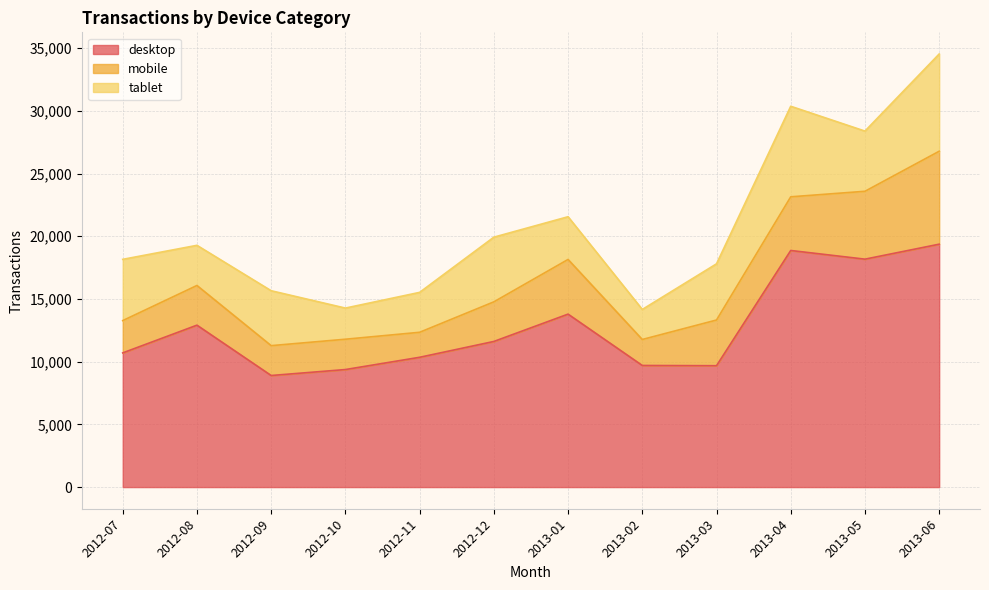

The mobile series shows 6342 at 2013-01. True or false?

False